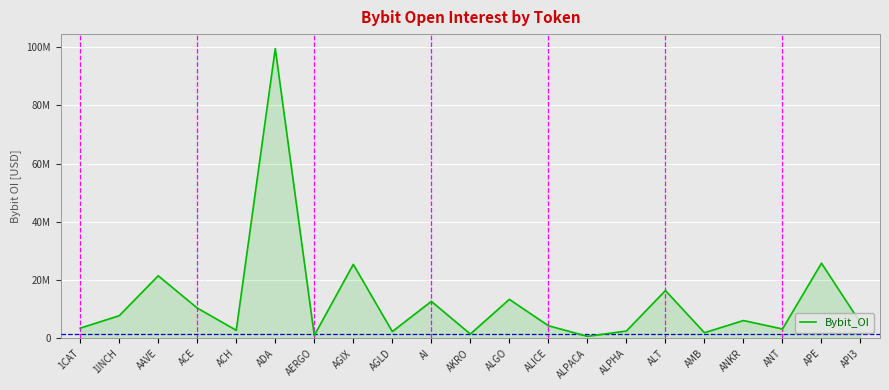

Where does the data first go above 5286986?

1INCH